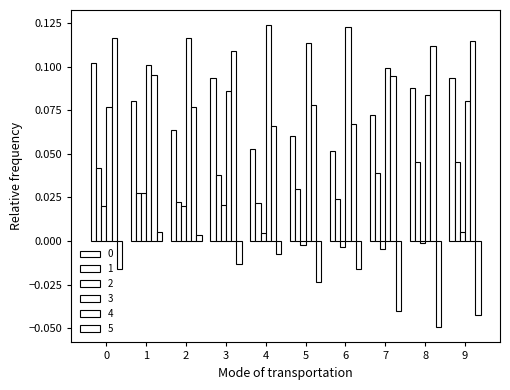

Is it true that 3 equals 0.2 at 7?

False